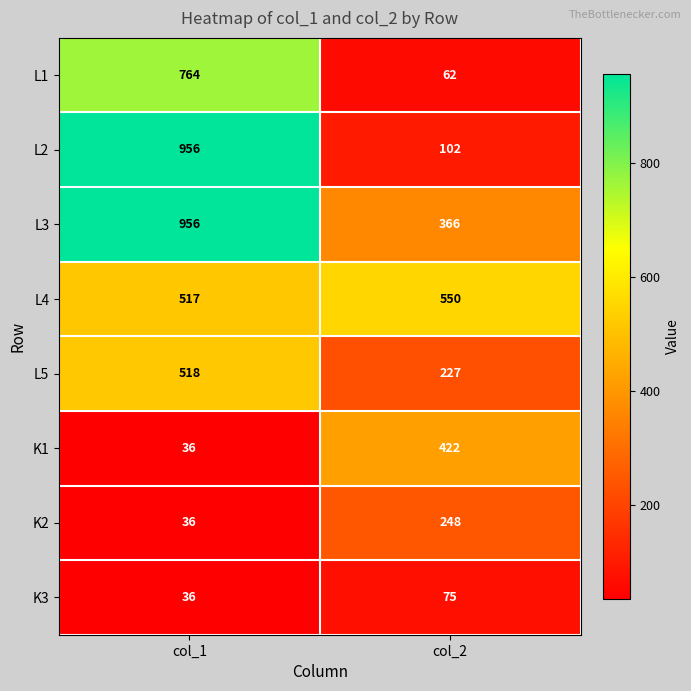

List the labels in order of L2 value, largest first.

col_1, col_2